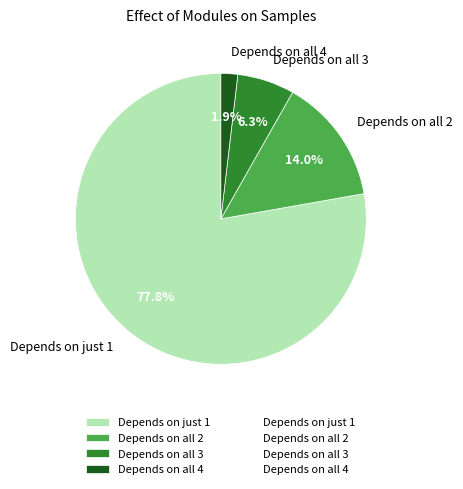

Which slice is the largest?

Depends on just 1